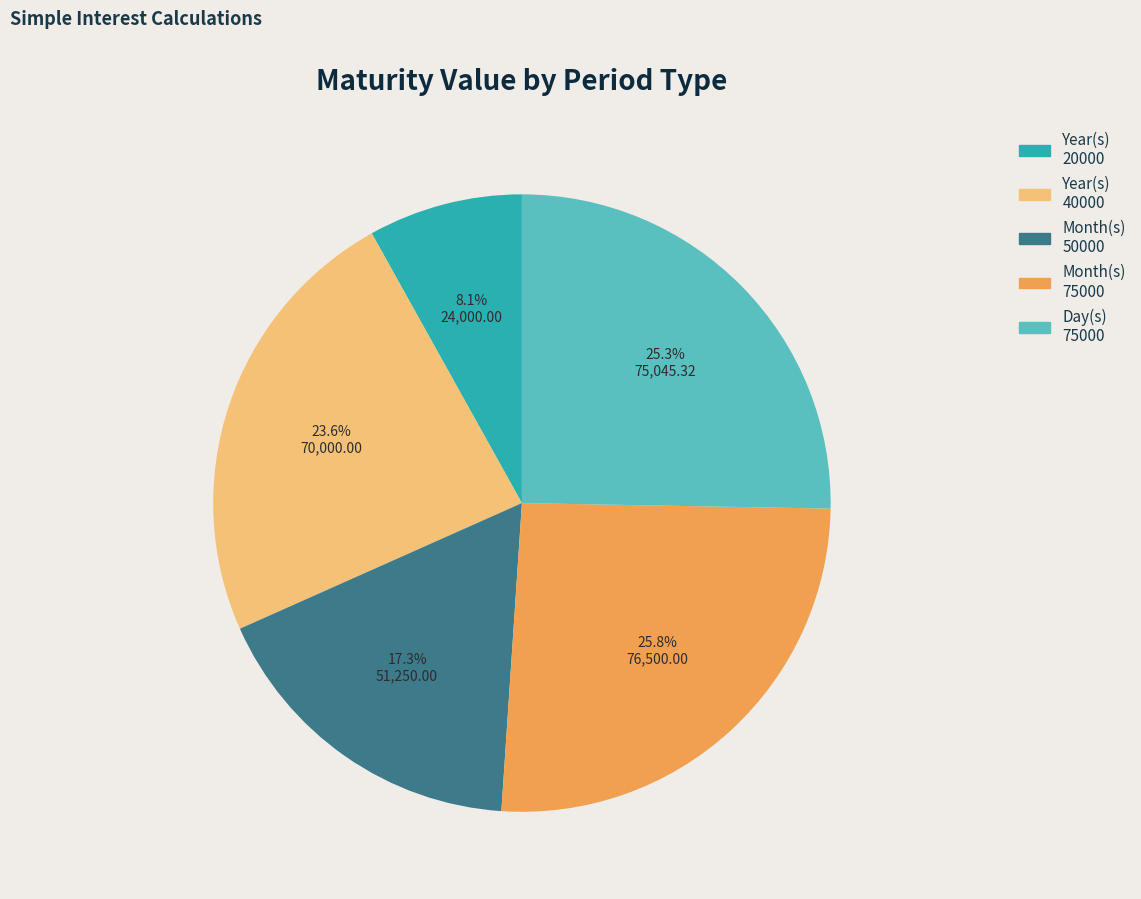

How many slices are in this pie chart?

5